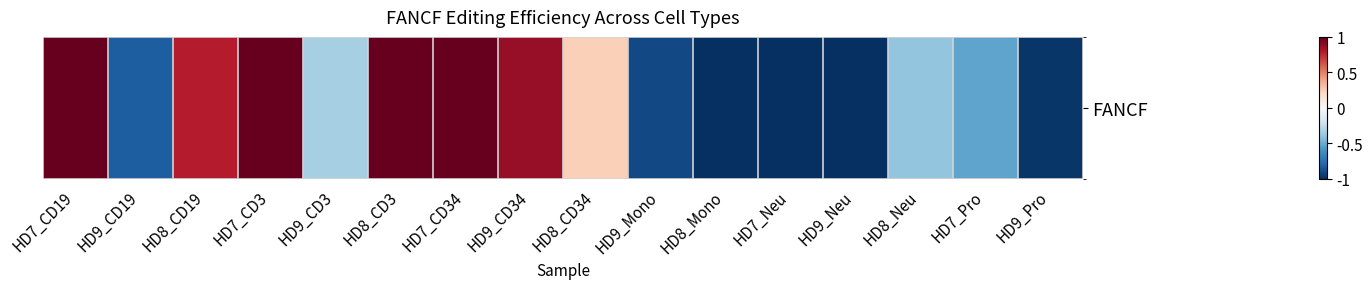

Reading left to right, list all the values displayed in this chart.

1.0	-0.8	0.8	1.0	-0.3	1.0	1.0	0.9	0.2	-0.9	-1.0	-1.0	-1.0	-0.4	-0.5	-1.0